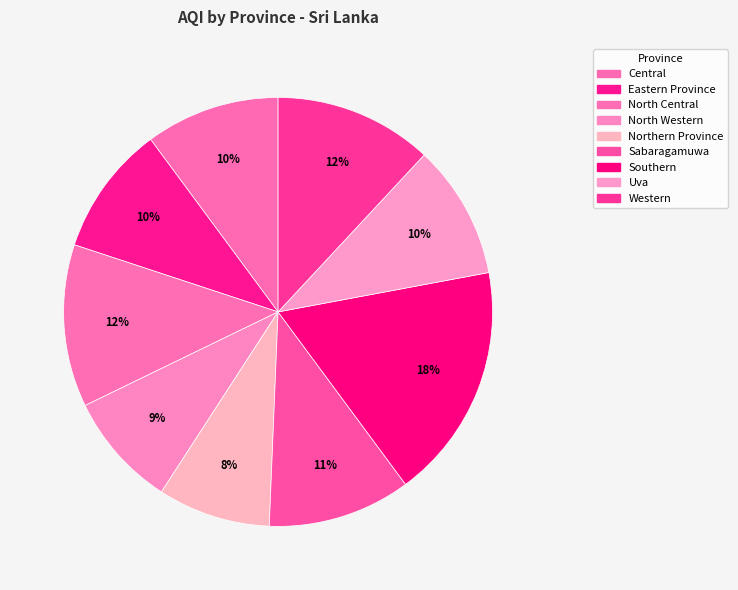

What is the smallest slice in the pie chart?

Northern Province